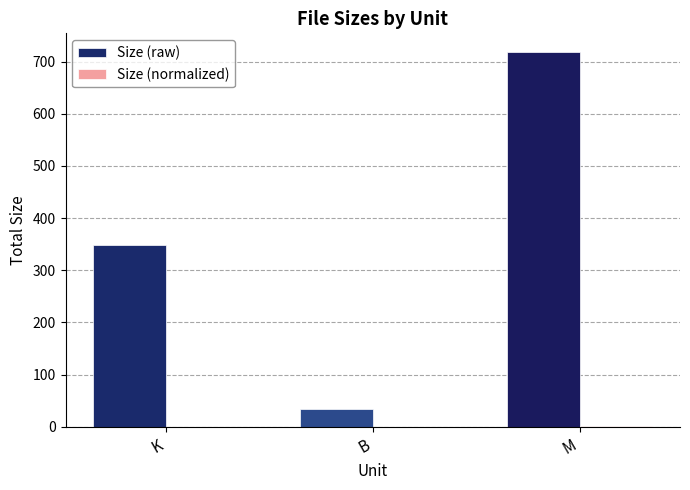

What is the sum of all Size (raw) values?

1099.5